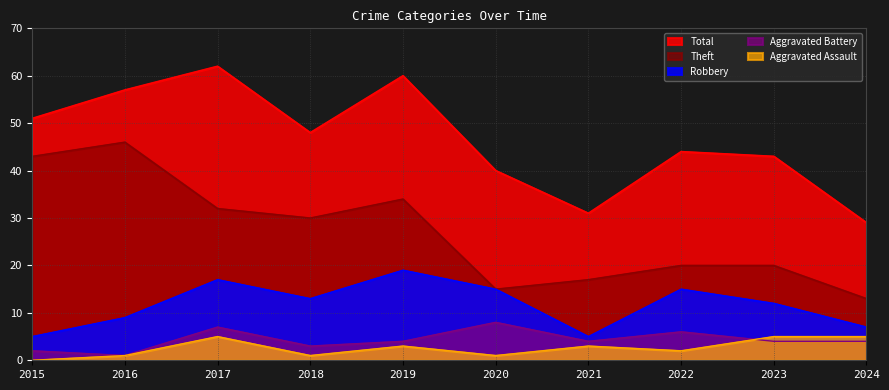

Which has a higher value, 2021 or 2019?

2019